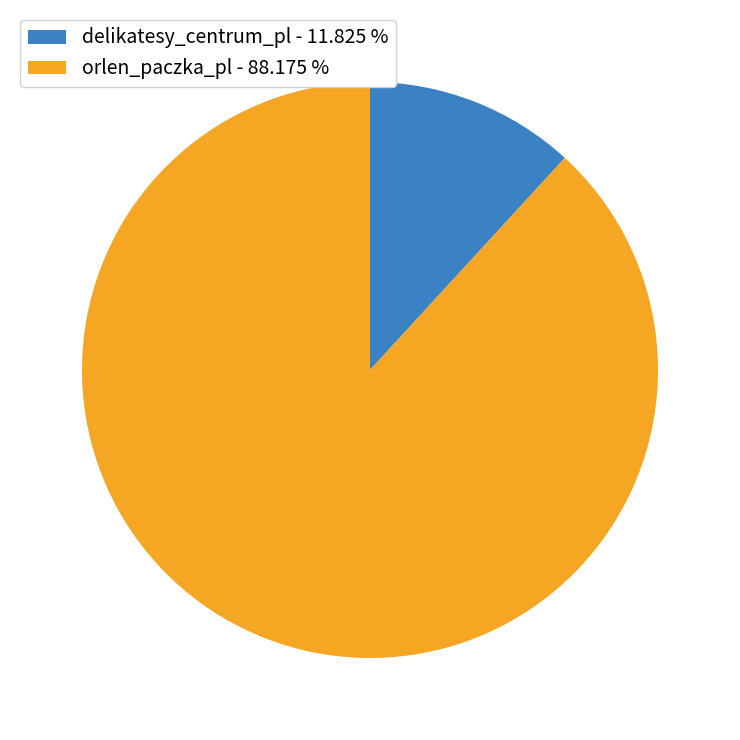

Do orlen_paczka_pl and delikatesy_centrum_pl together represent more than half of the pie?

Yes